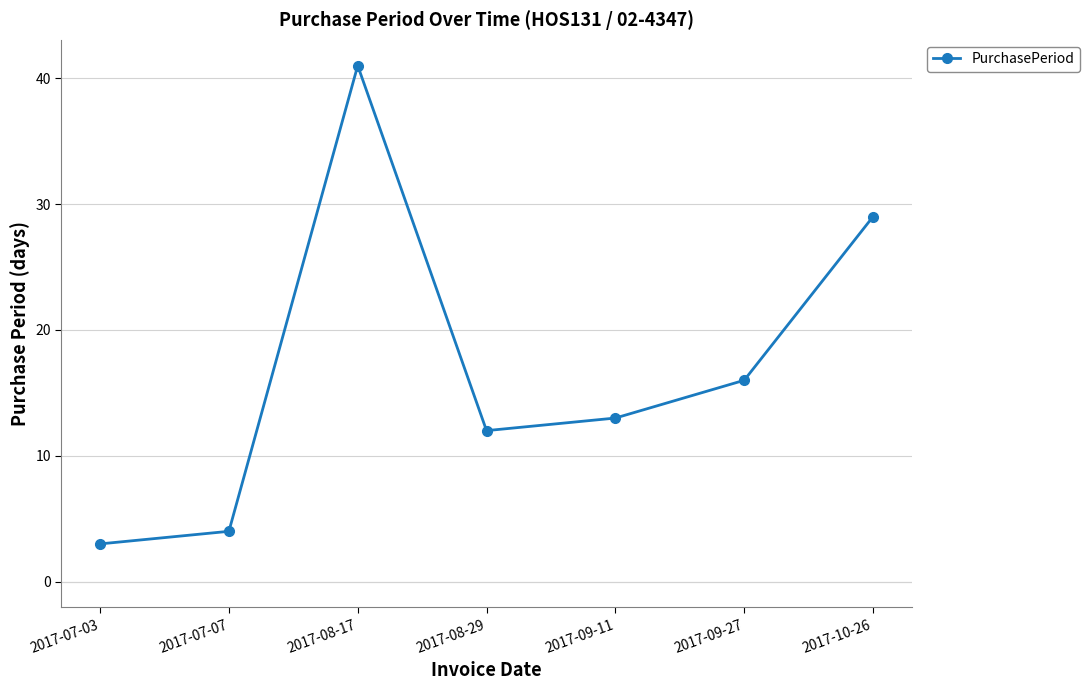

What is the minimum value shown in the chart?

3